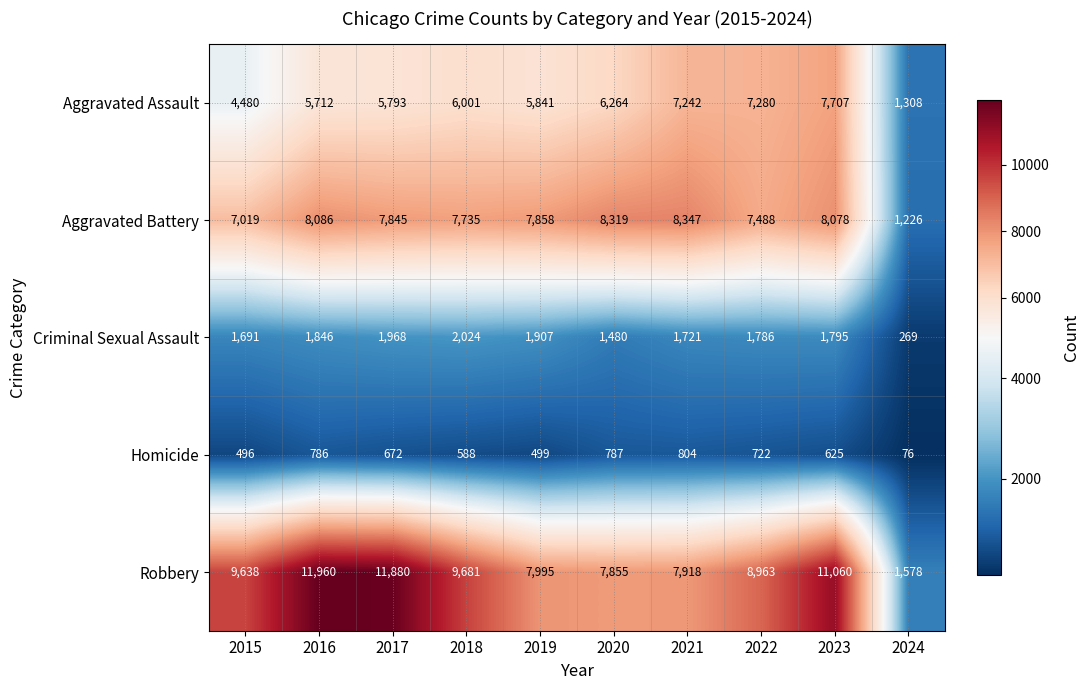

What is the difference between the highest and lowest values at 2017?

11208